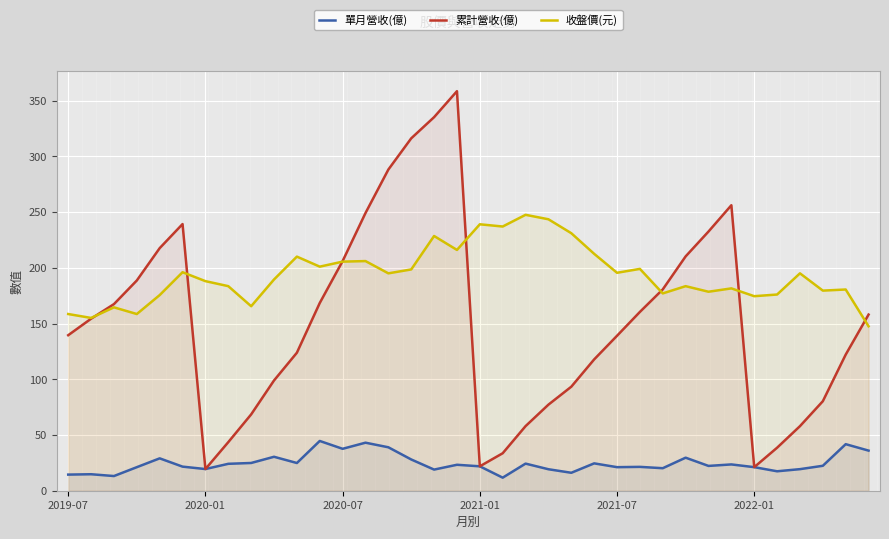

What is the average value of the 單月營收(億) series?

24.6